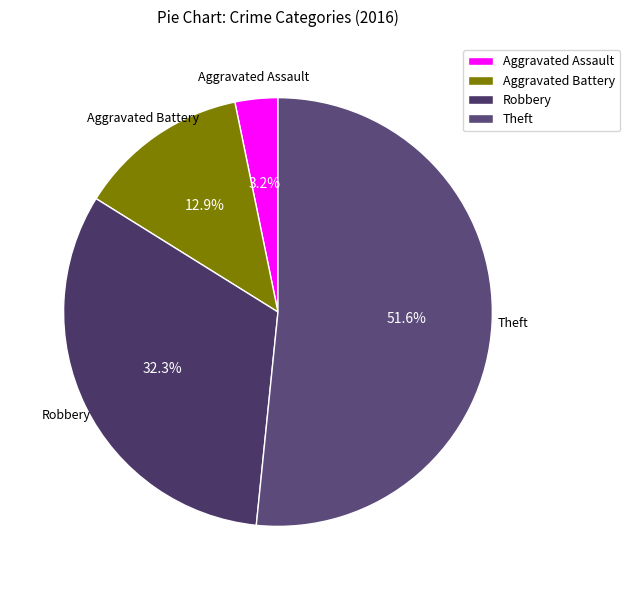

Rank the categories by value from highest to lowest.

Theft, Robbery, Aggravated Battery, Aggravated Assault